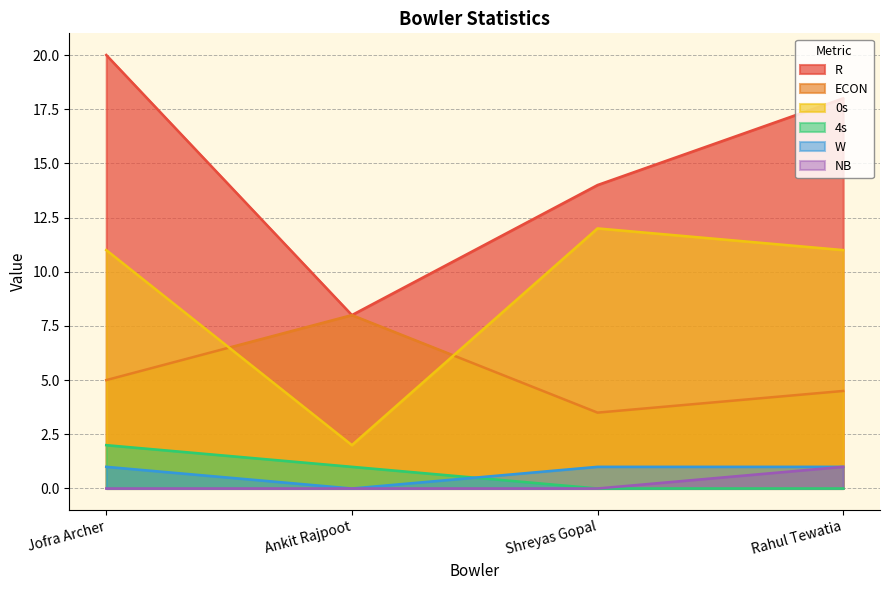

At how many categories does at least one series exceed 11?

3